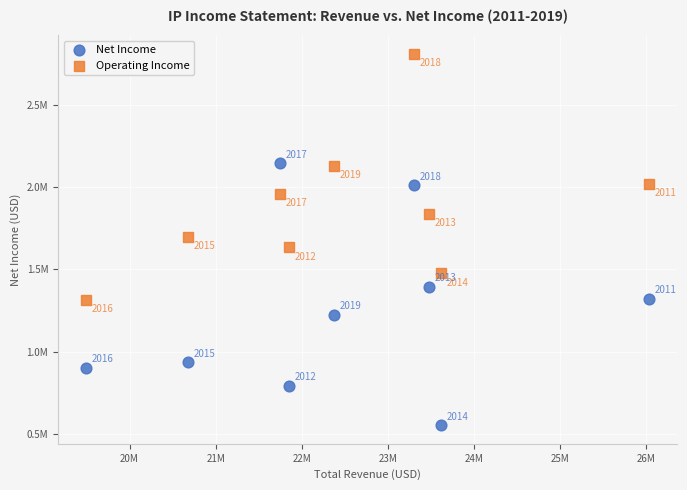

Which series reaches the maximum Y coordinate?

Operating Income